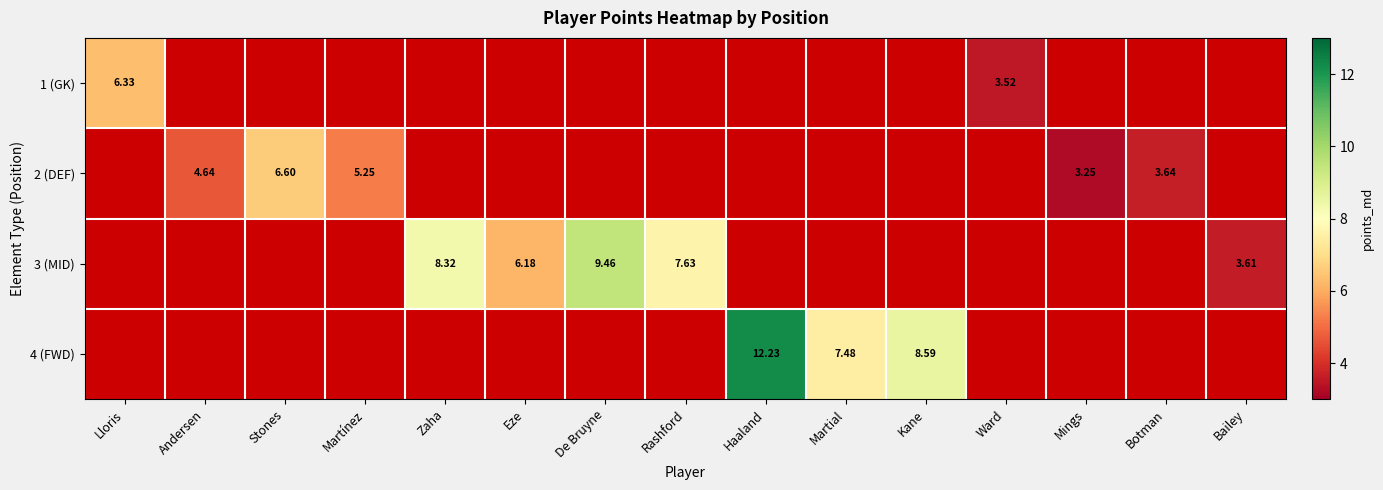

How many series are shown in this chart?

4